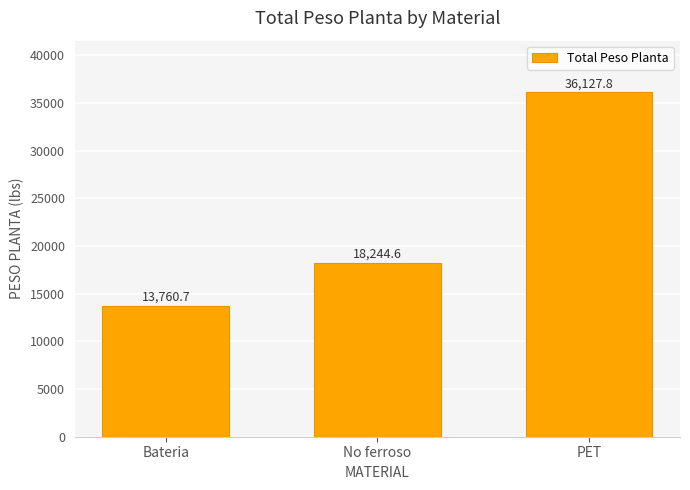

Reading right to left, transcribe all the data shown in this chart.

PET=36127.8	No ferroso=18244.6	Bateria=13760.7